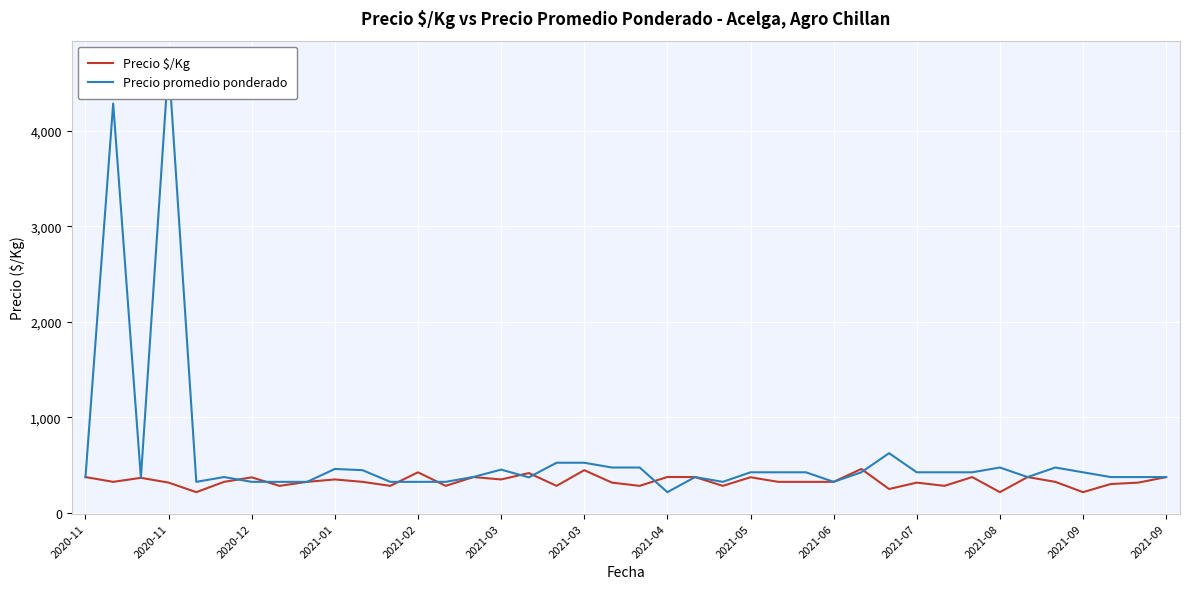

At which label does Precio promedio ponderado first exceed 425?

2020-11